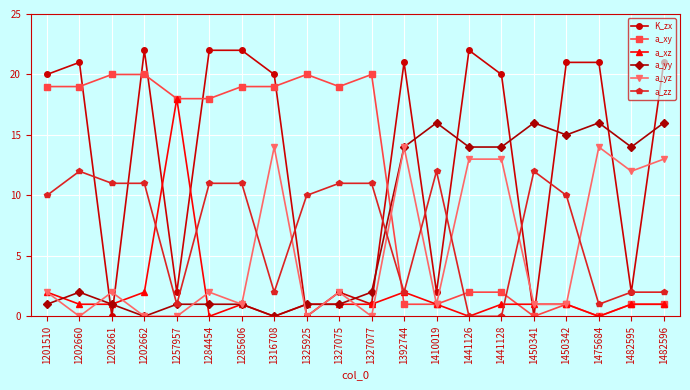

What is the sum of all a_yz values?

105